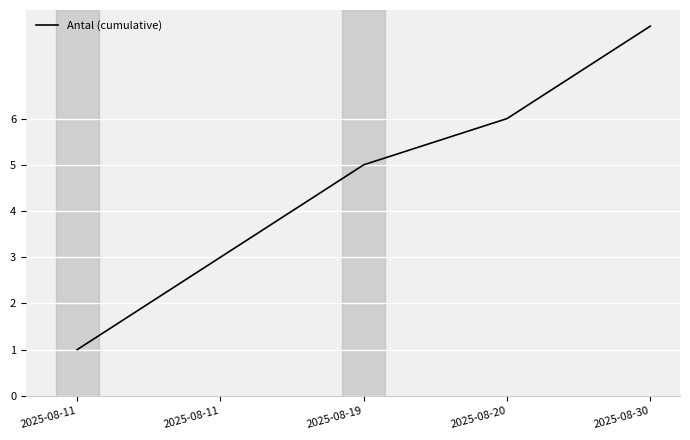

Reading left to right, list all the values displayed in this chart.

2025-08-11=1	2025-08-11=3	2025-08-19=5	2025-08-20=6	2025-08-30=8